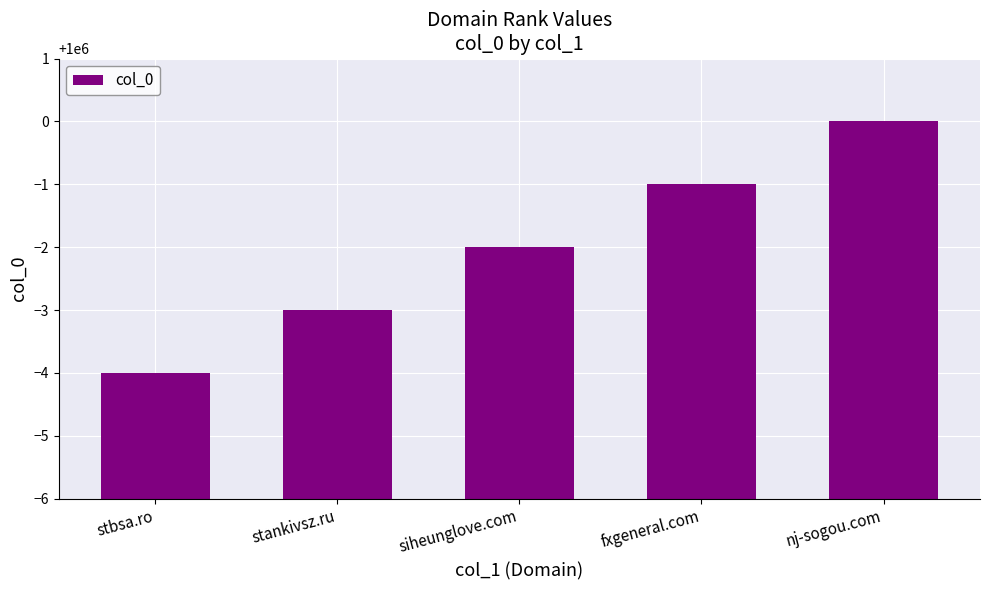

What position from the left is fxgeneral.com?

4